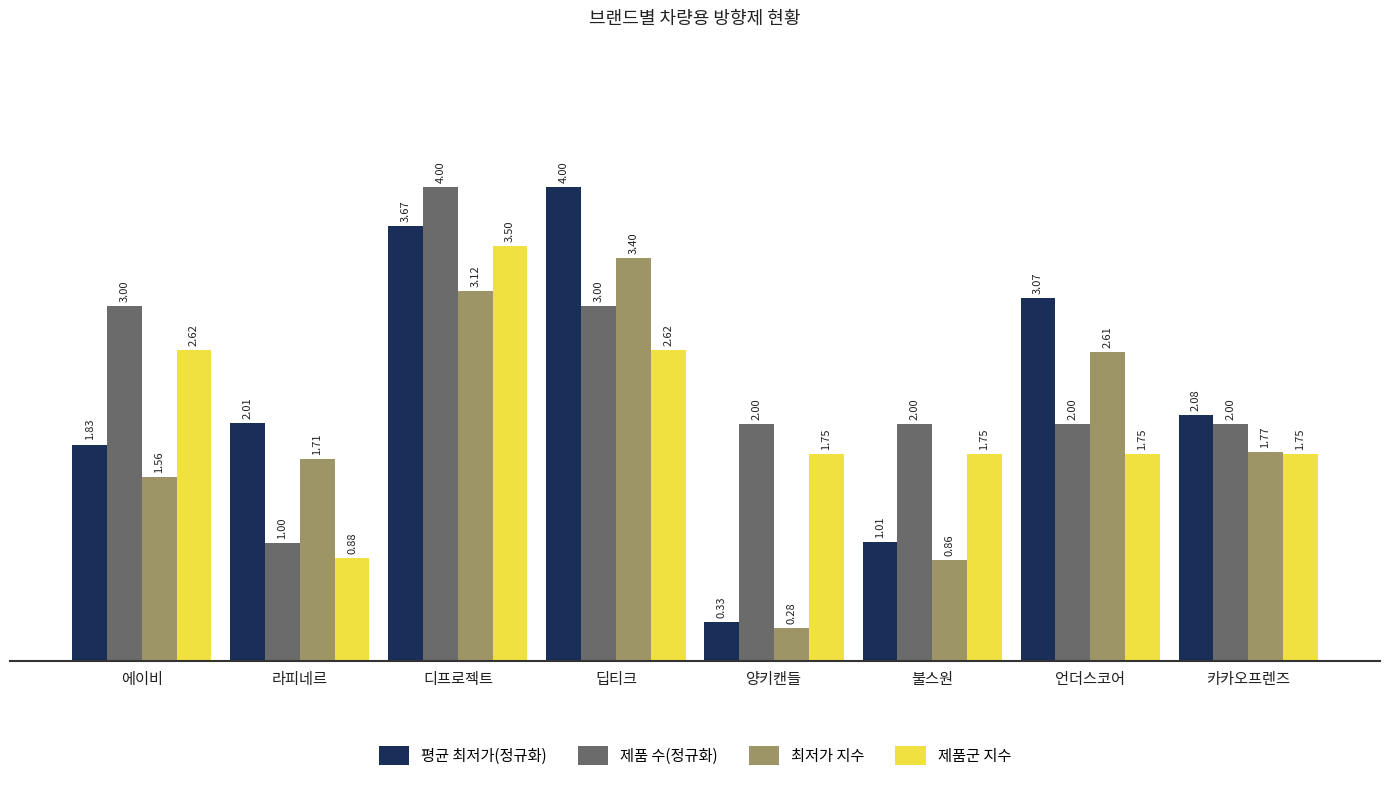

What is the value of the 제품 수(정규화) bar at the 4th from the left?

3.0